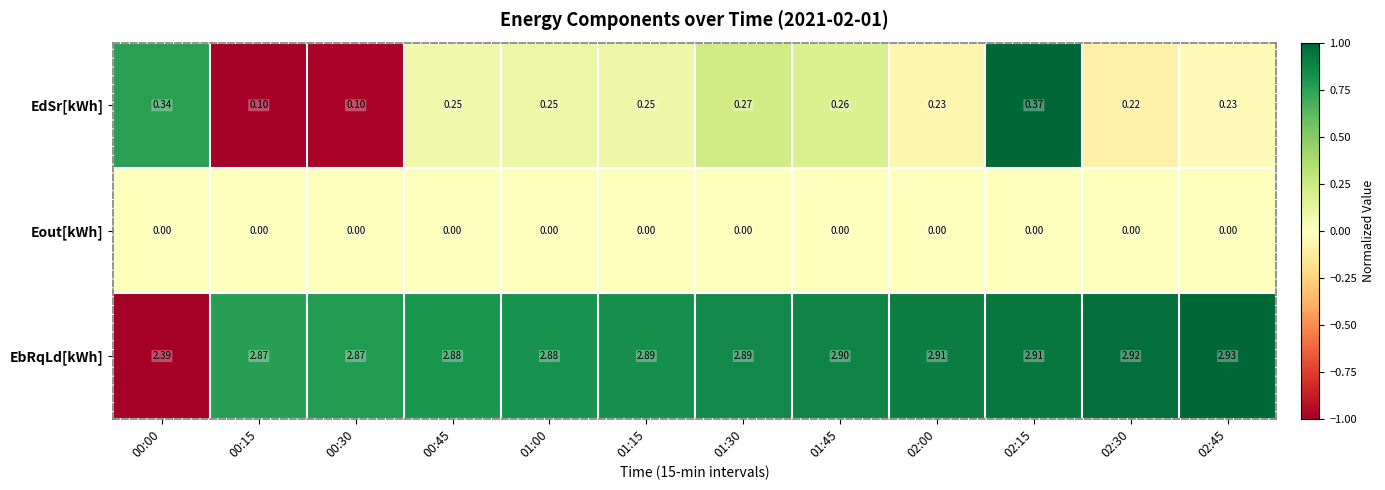

What is the difference between the highest and lowest values at 01:30?

2.9